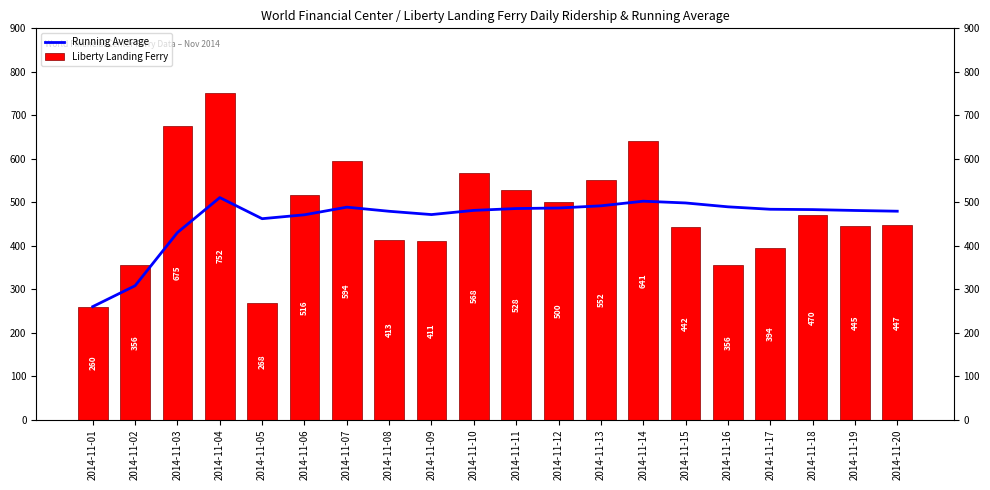

Reading right to left, transcribe all the data shown in this chart.

Running Average: 479.4	481.1	483.1	483.9	489.5	498.4	502.4	491.8	486.8	485.5	481.3	471.7	479.2	488.7	471.2	462.2	510.8	430.3	308.0	260.0
Liberty Landing Ferry: 447.0	445.0	470.0	394.0	356.0	442.0	641.0	552.0	500.0	528.0	568.0	411.0	413.0	594.0	516.0	268.0	752.0	675.0	356.0	260.0